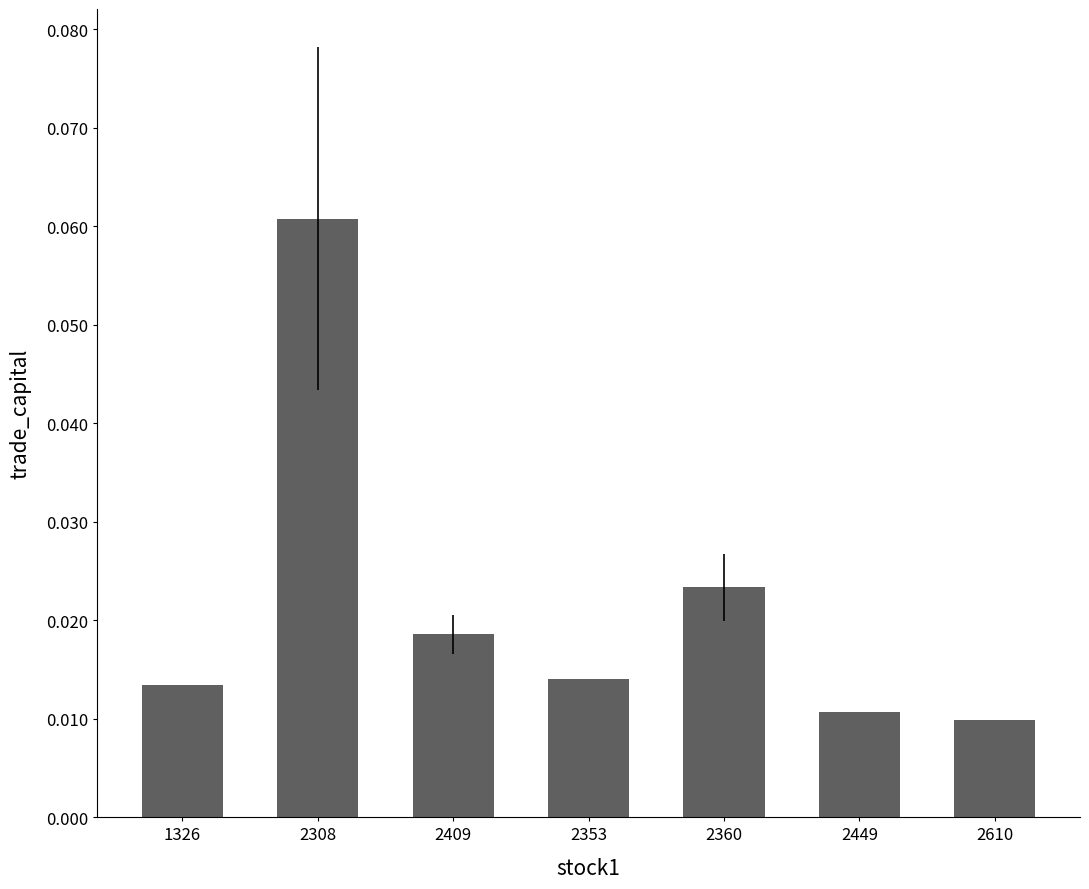

Count the values in the range 0 to 1.

7